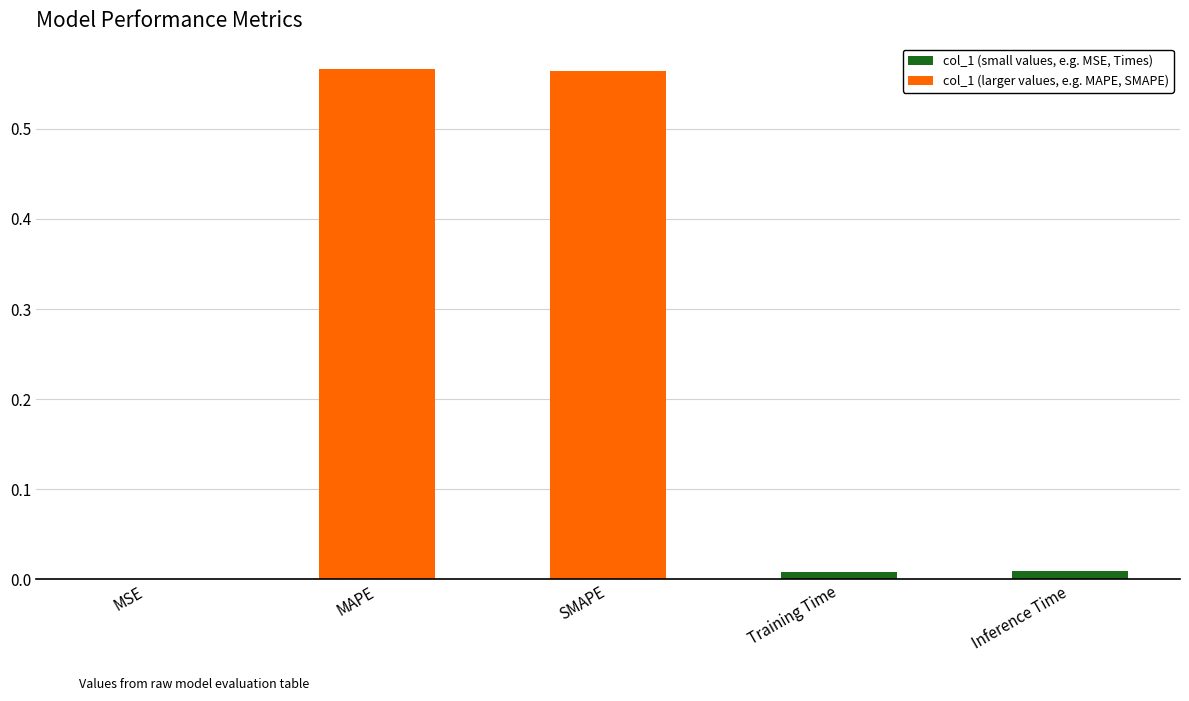

Where is the data nearest to the value 0?

MSE